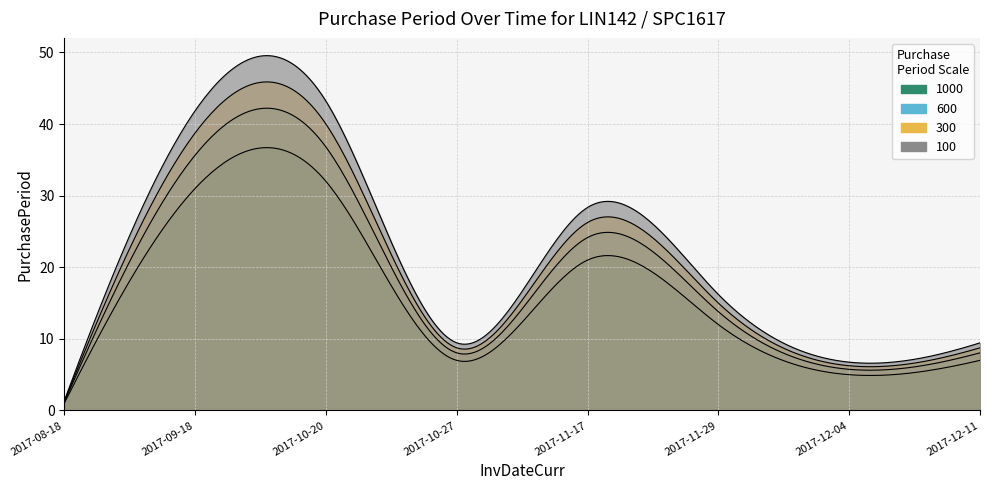

The value at 2017-10-27 is 2. True or false?

False